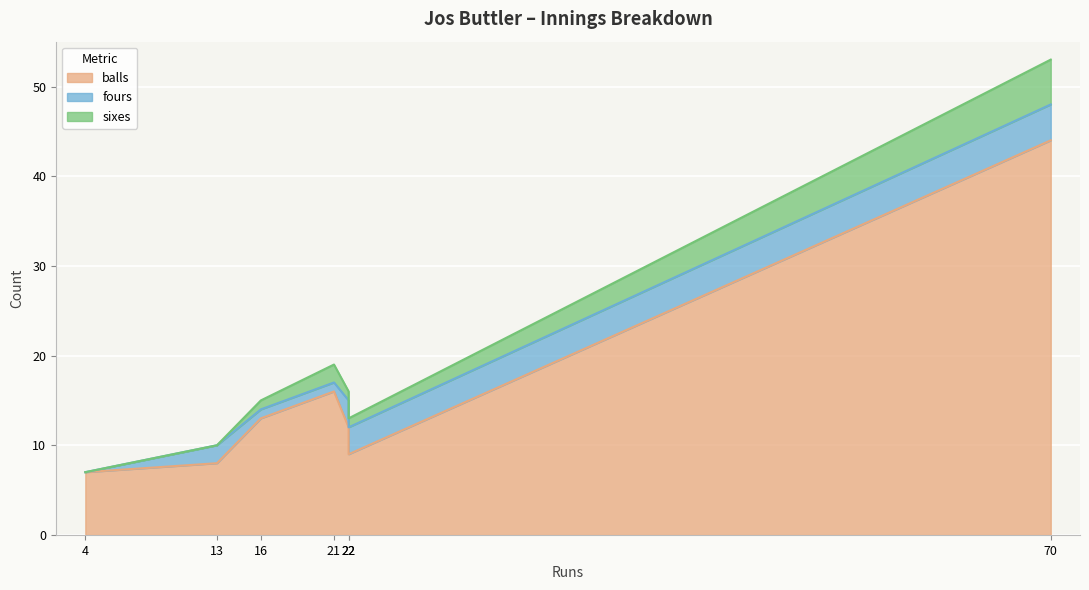

How many series are shown in this chart?

3